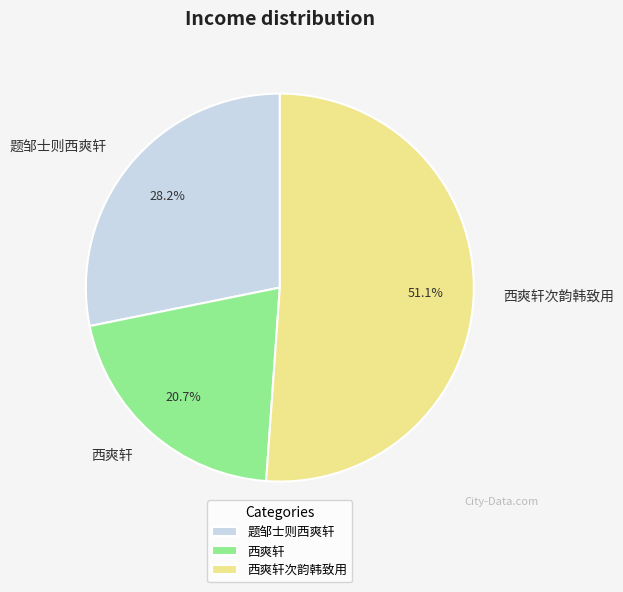

To the nearest percent, what percentage of the pie is 西爽轩次韵韩致用?

51%